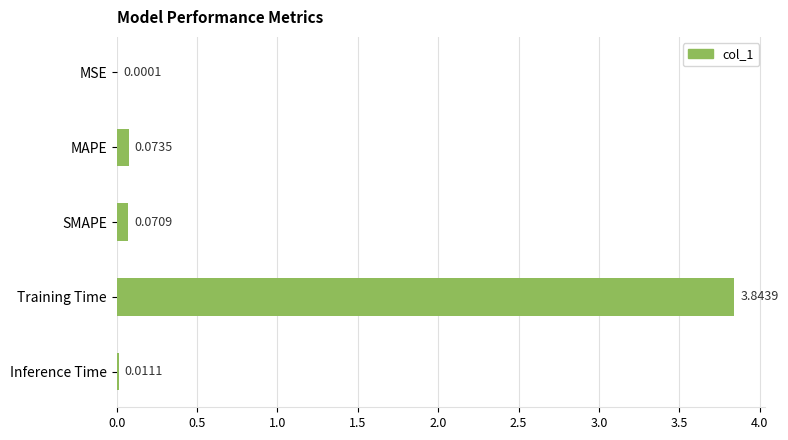

What is the sum of the values at MAPE and Training Time?

3.9